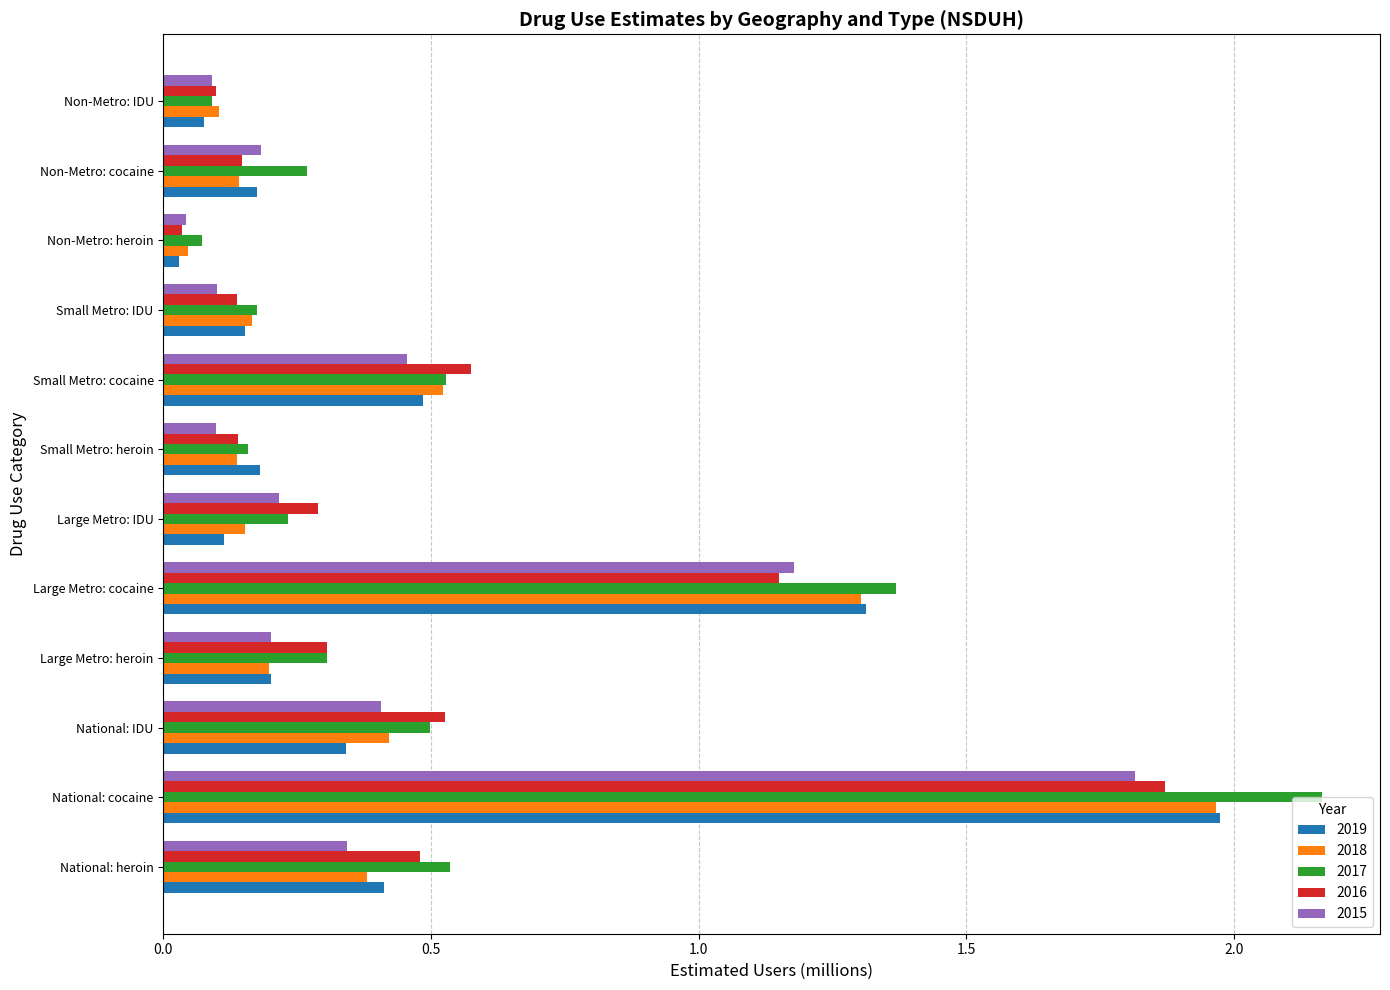

The 2015 series shows 2.7 at National: cocaine. True or false?

False